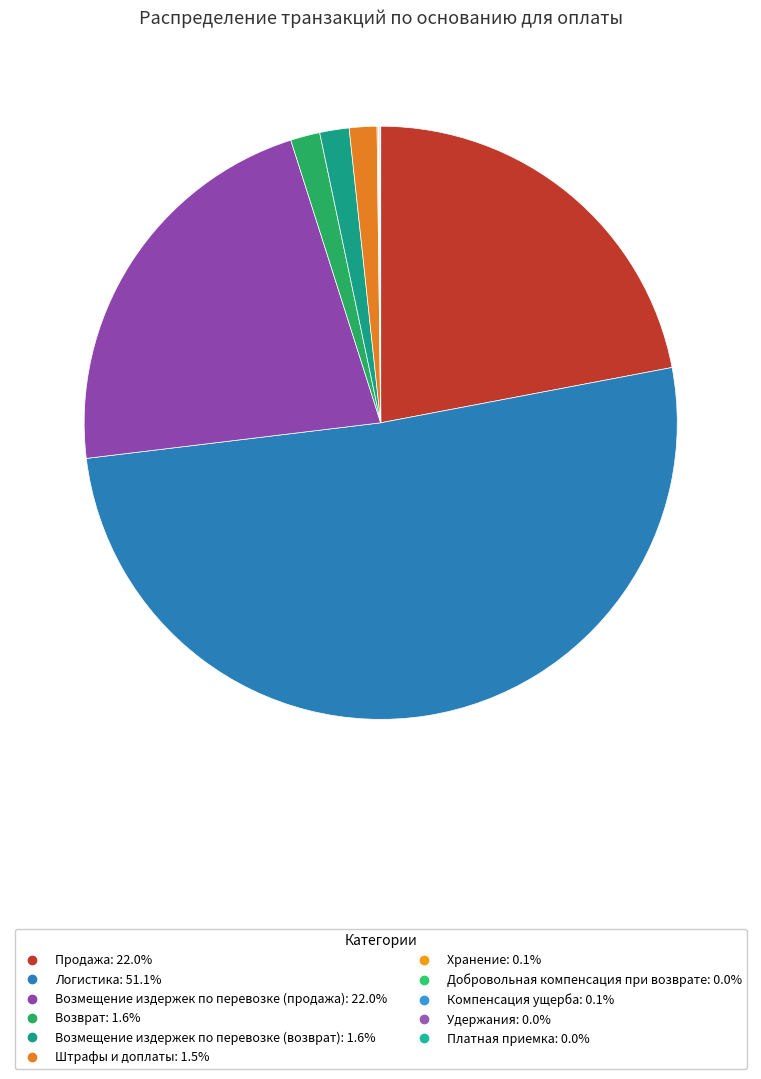

What is the majority slice?

Логистика